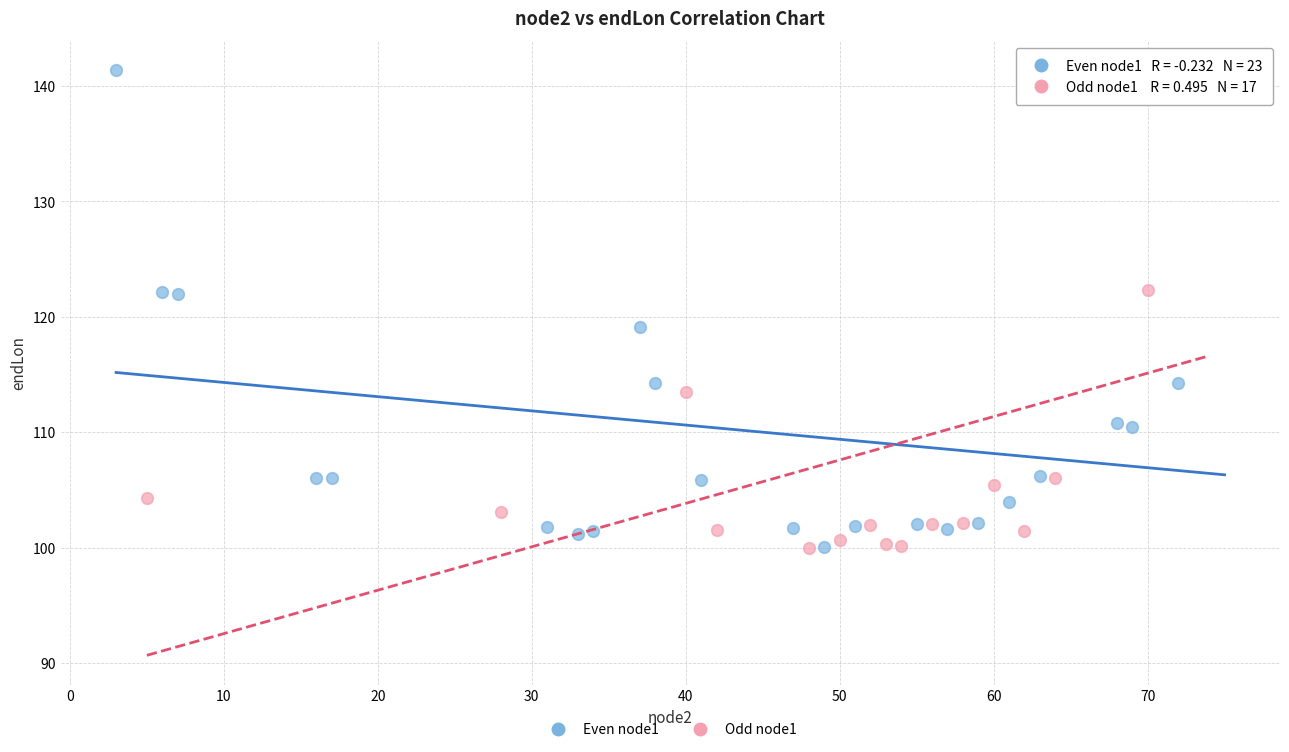

What are all the series names shown in the legend?

Even node1, Odd node1